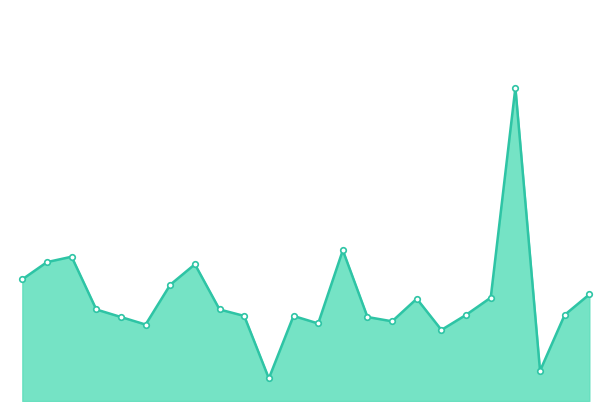

How many lines are shown in the chart?

1